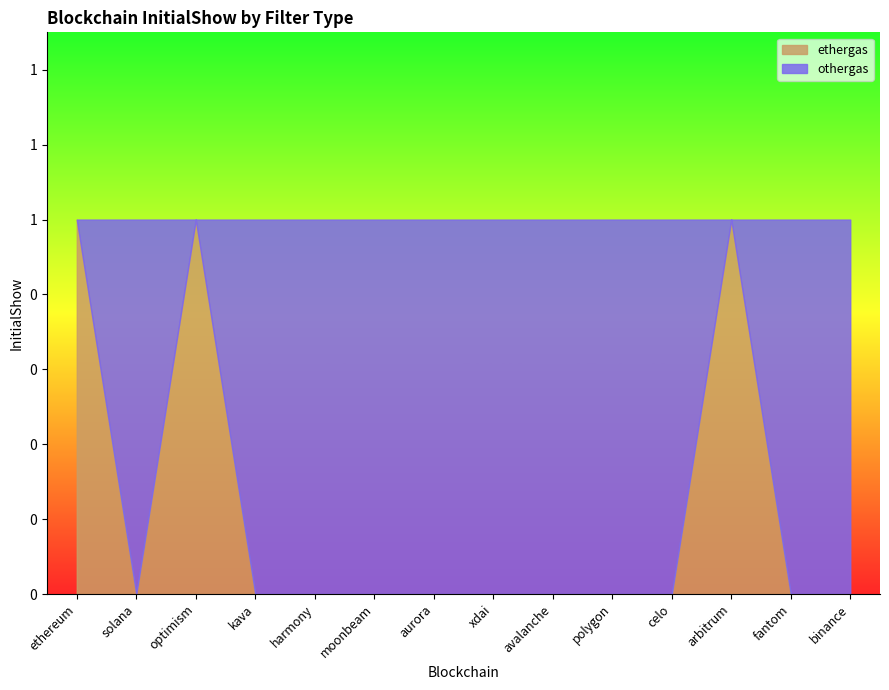

At xdai, list the series in order from largest to smallest.

othergas, ethergas